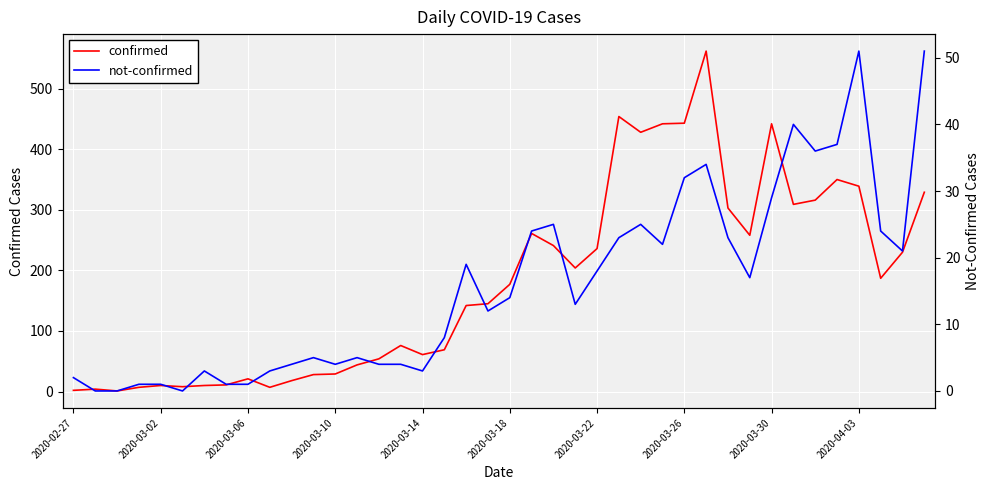

Reading left to right, list all the values displayed in this chart.

confirmed: 2	4	1	7	10	8	10	11	21	7	18	28	29	44	54	76	61	69	142	145	177	261	241	204	236	454	428	442	443	562	303	258	442	309	316	350	339	187	230	329
not-confirmed: 2	0	0	1	1	0	3	1	1	3	4	5	4	5	4	4	3	8	19	12	14	24	25	13	18	23	25	22	32	34	23	17	29	40	36	37	51	24	21	51